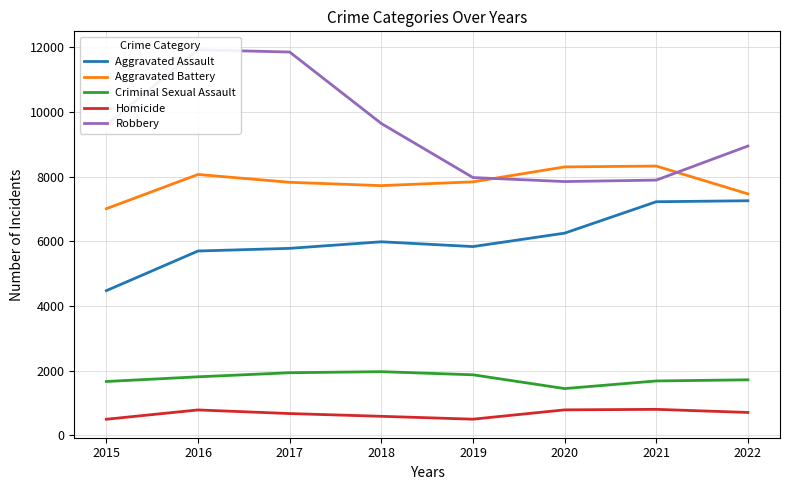

What is the value of the Homicide point at the 5th from the left?

498